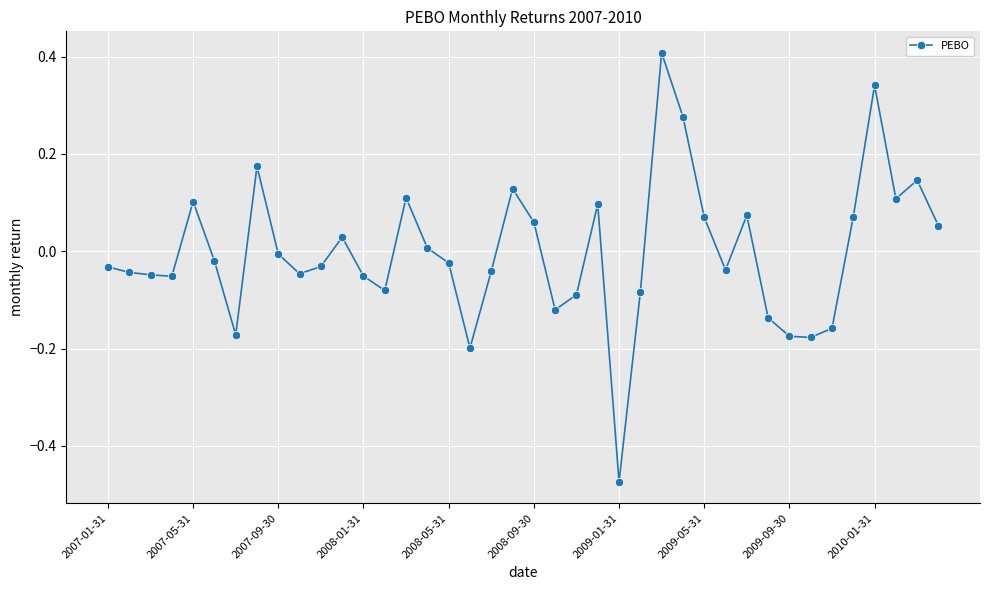

What is the maximum value shown in the chart?

0.4